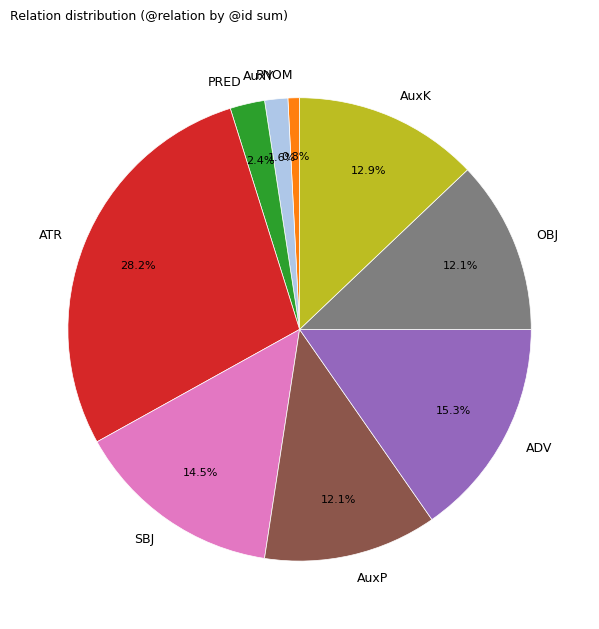

To the nearest percent, what is the combined percentage of ADV and OBJ?

27%